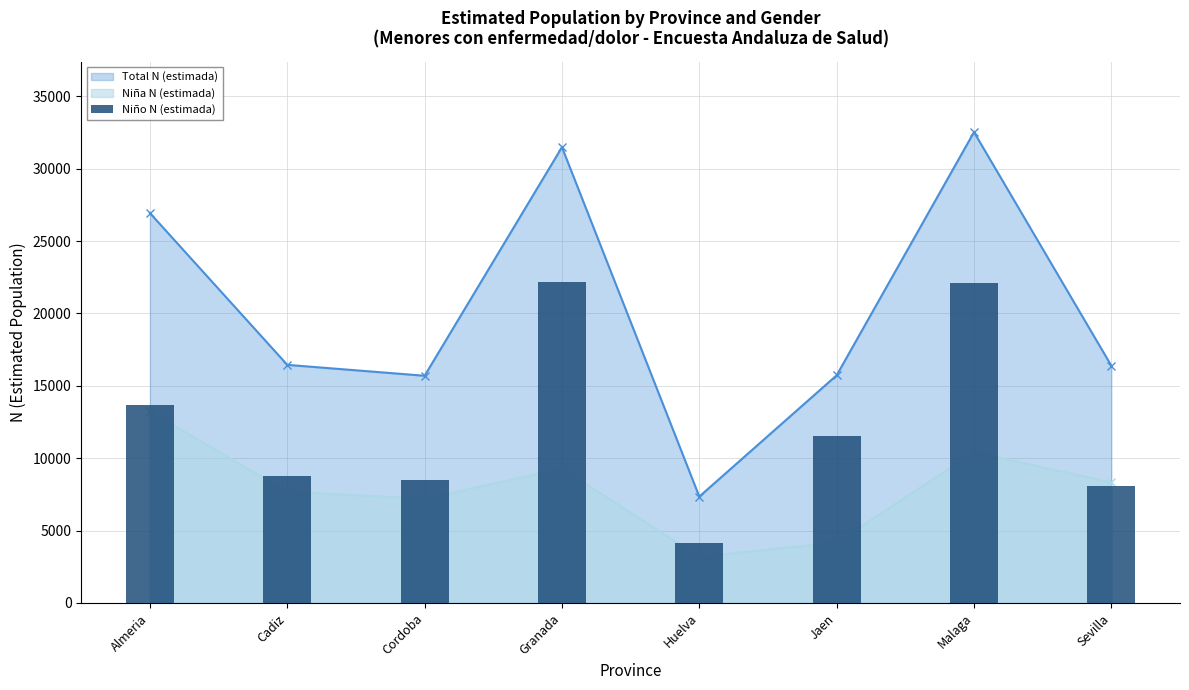

Rank the categories by value from highest to lowest.

Granada, Malaga, Almeria, Jaen, Cadiz, Cordoba, Sevilla, Huelva